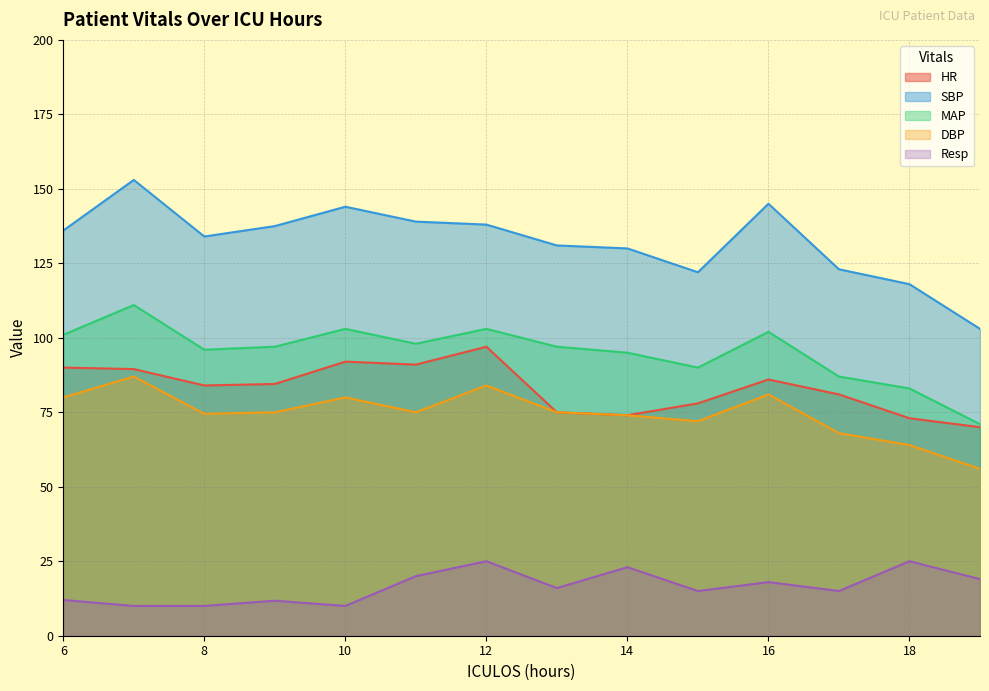

True or false: MAP has a value of 103.0 at 10.

True